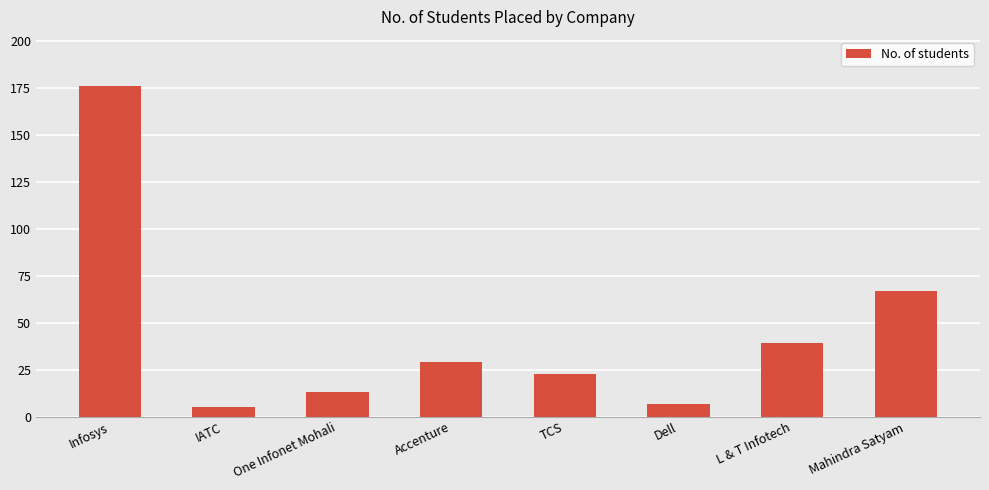

What is the label of the 6th bar from the right?

One Infonet Mohali